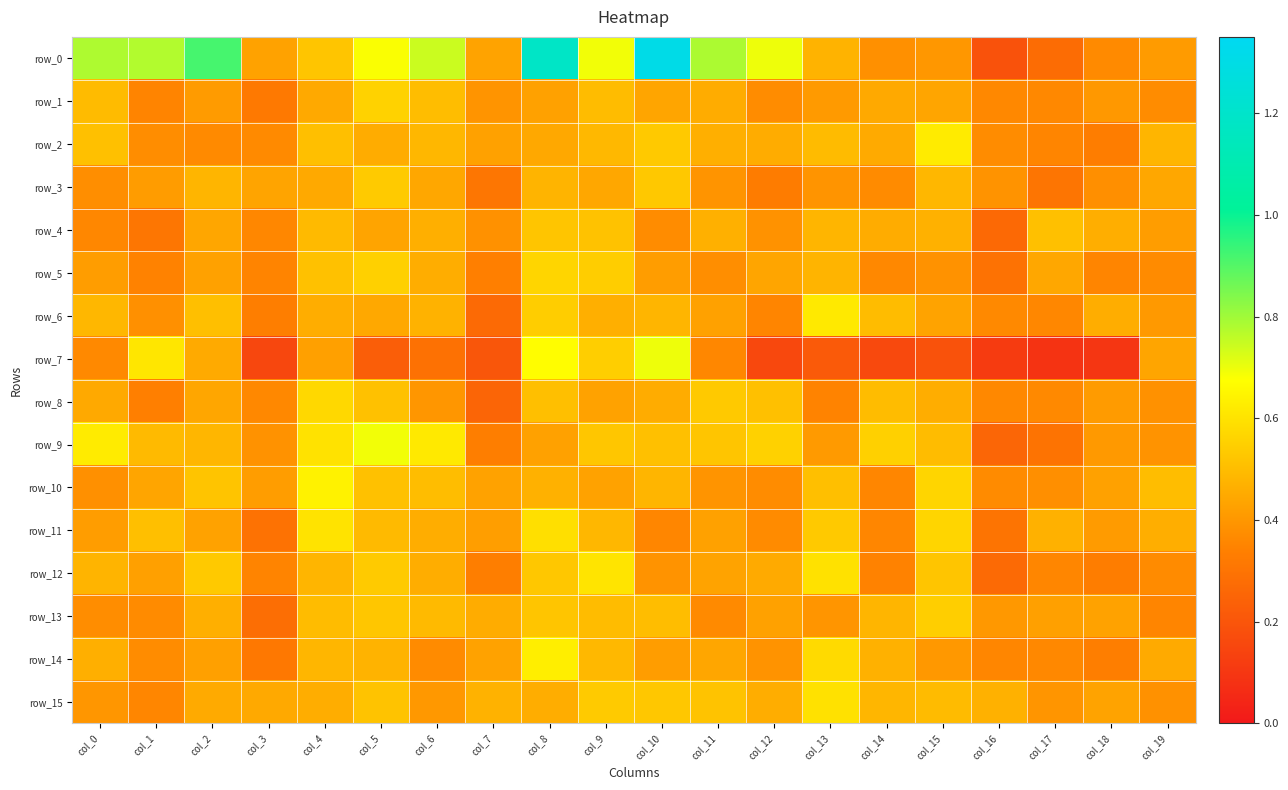

At how many categories does at least one series exceed 0?

20